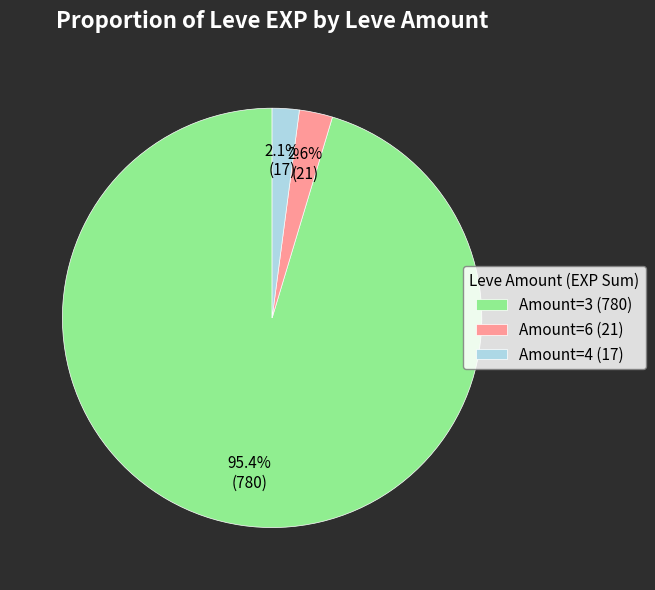

Count the number of slices in the pie.

3